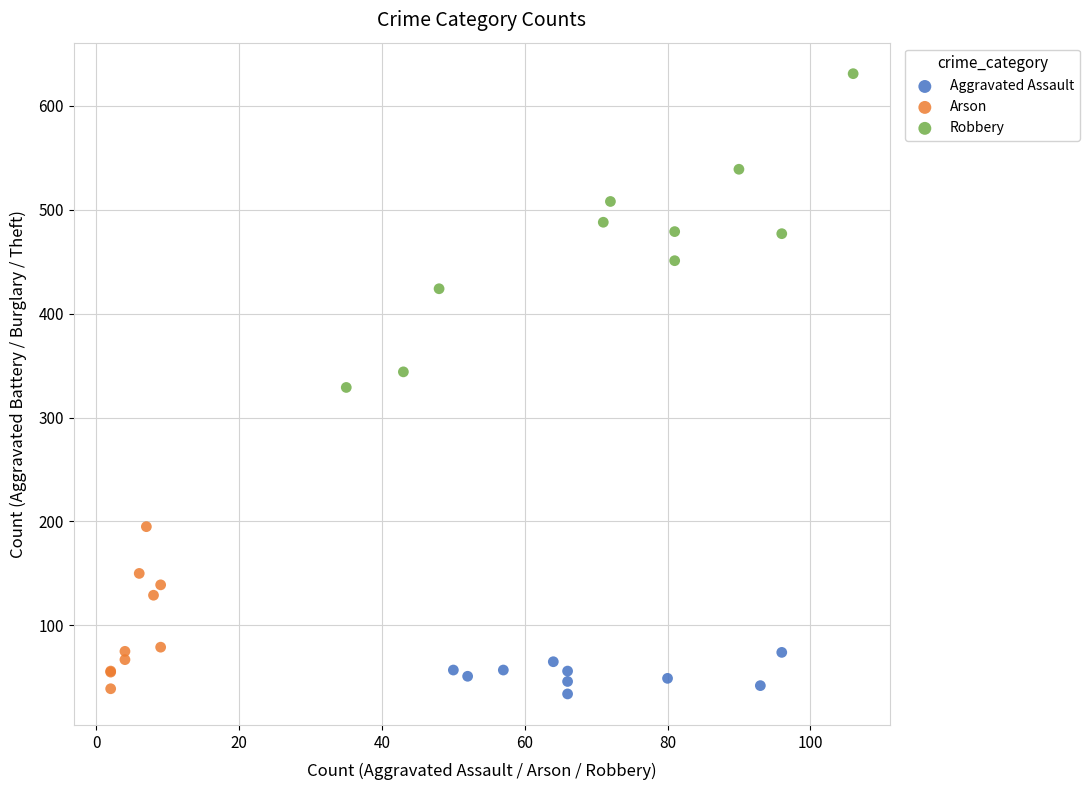

Which series reaches the maximum Y coordinate?

Robbery